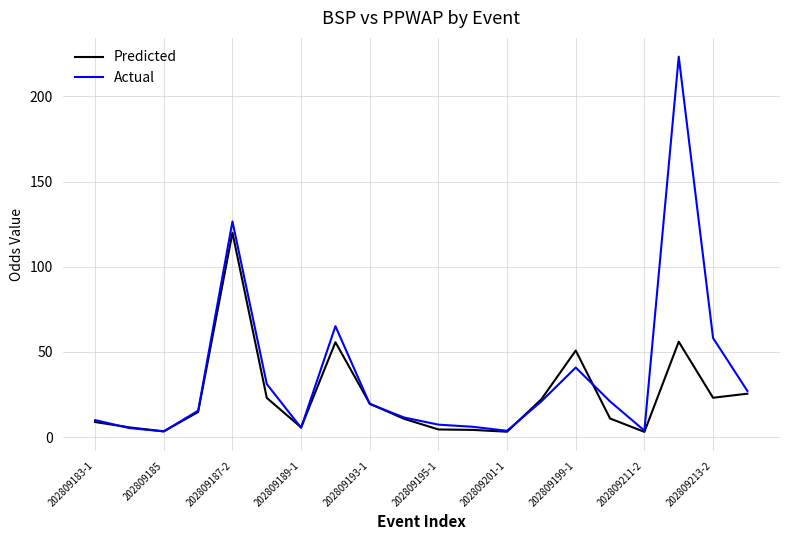

Which series has the widest spread of values?

Actual